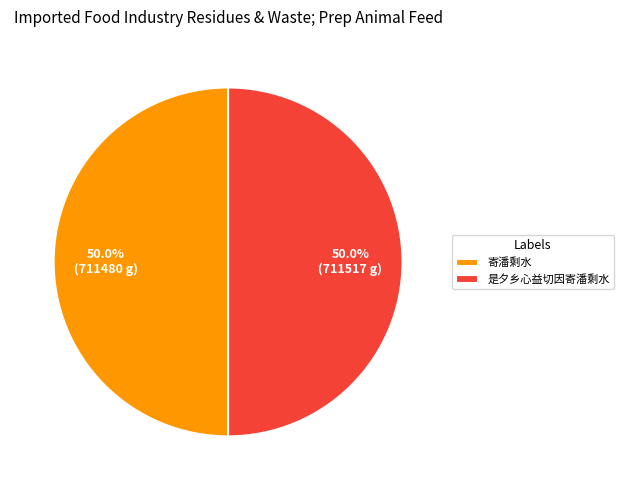

What is the ratio of the value at 寄潘剩水 to the value at 是夕乡心益切因寄潘剩水?

1.0